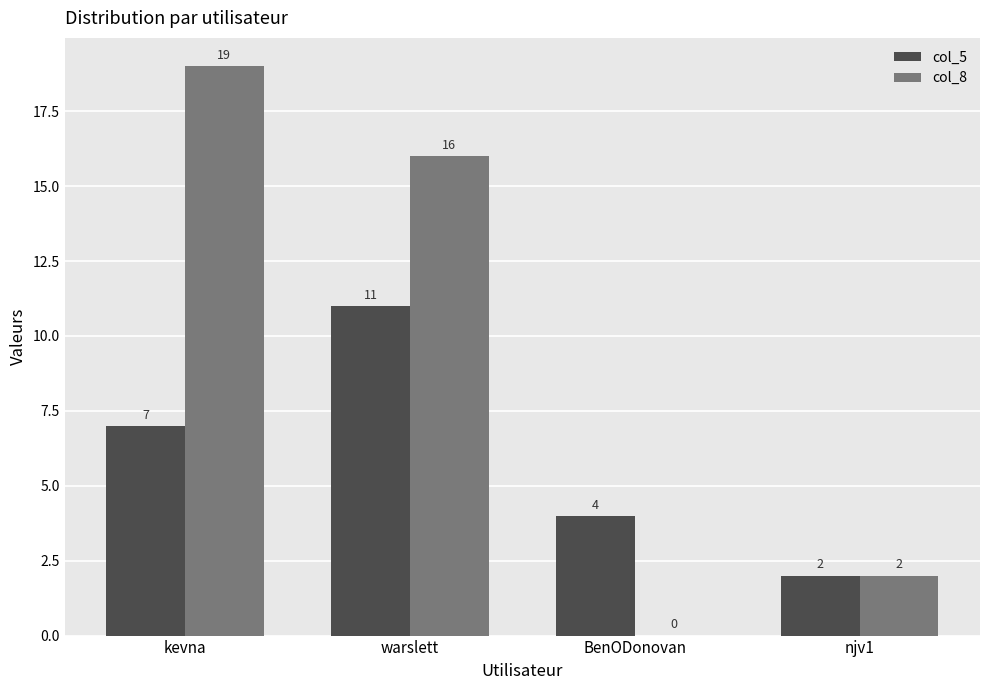

What is the difference between the col_5 values at njv1 and warslett?

9